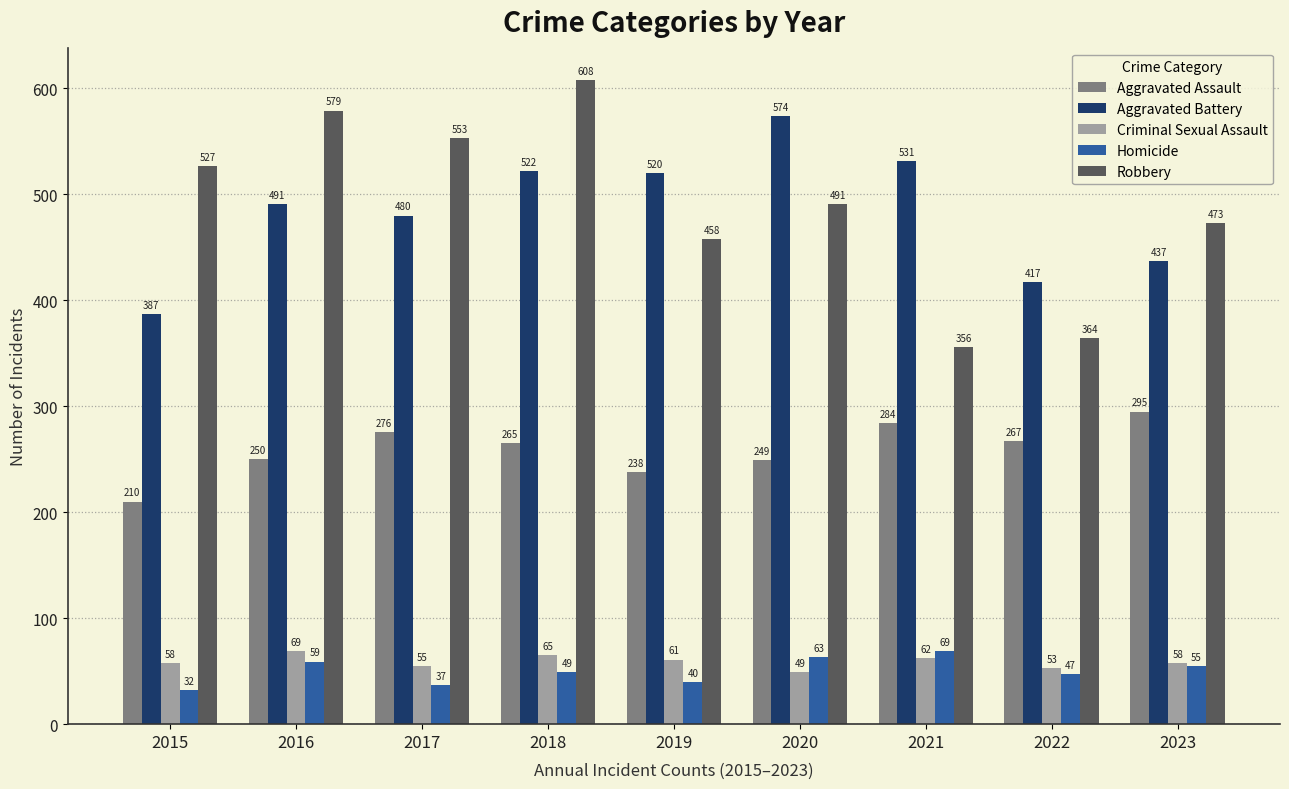

What value does the Criminal Sexual Assault series have at 2016?

69